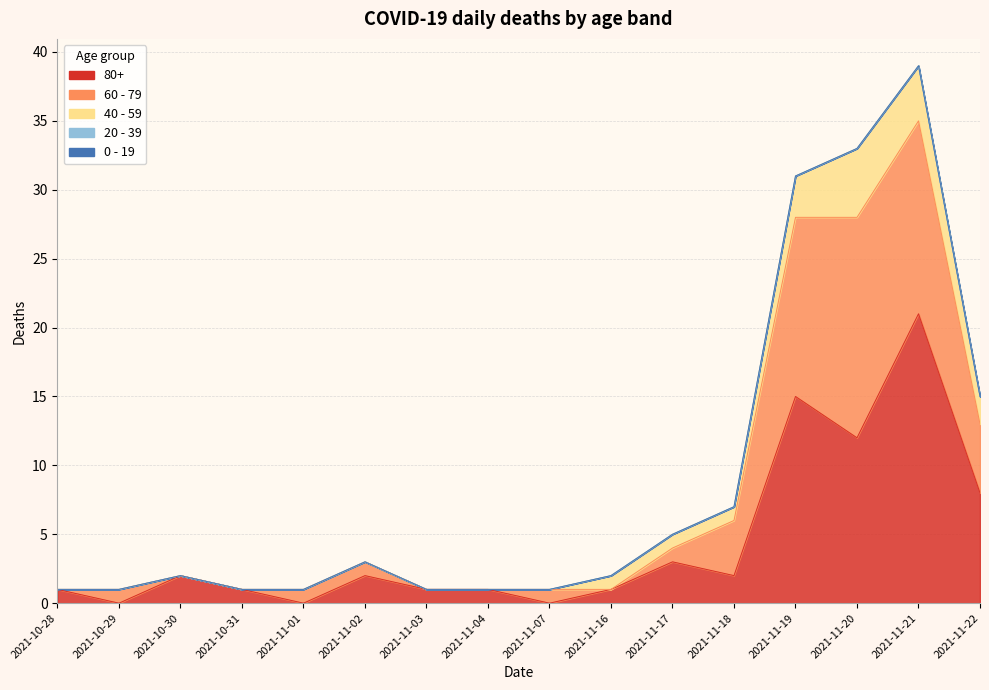

At how many categories does at least one series exceed 6?

4